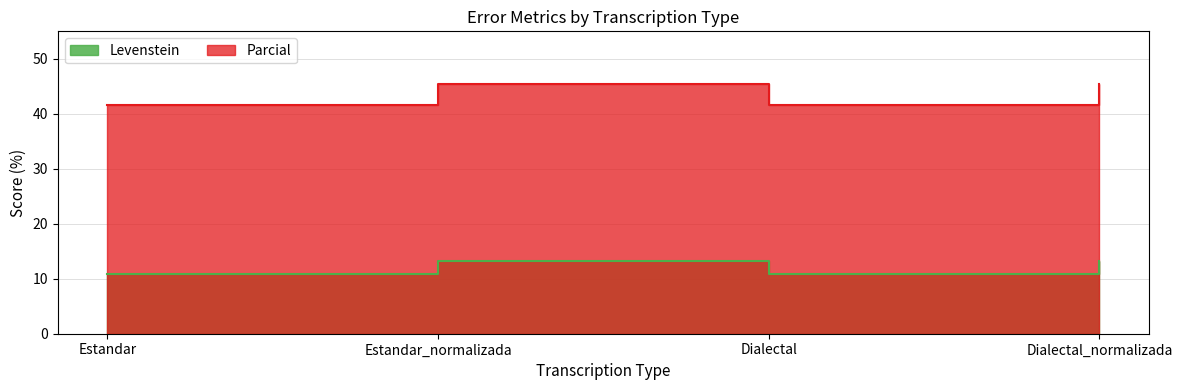

True or false: Levenstein and Parcial cross at least once.

False